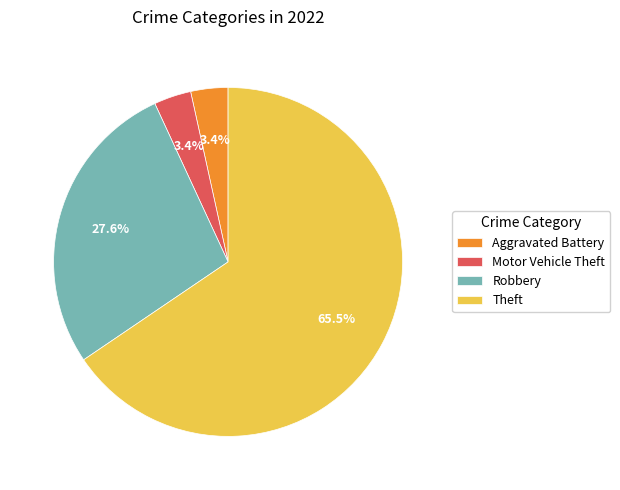

To the nearest percent, what is the difference between the Robbery and Motor Vehicle Theft slice percentages?

24%